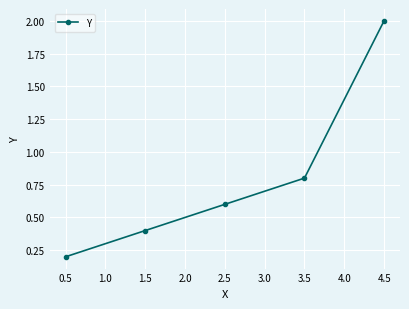

Rank the categories by value from lowest to highest.

0.5, 1.5, 2.5, 3.5, 4.5